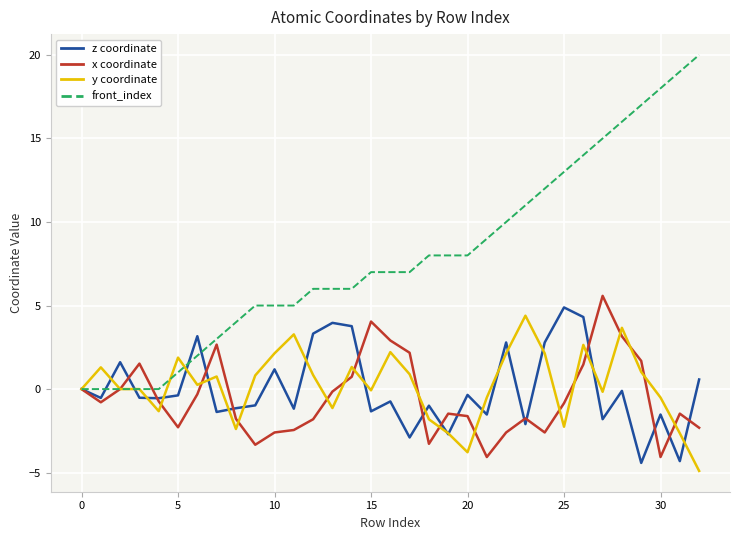

After their last crossing, which series has the higher values: z coordinate or front_index?

front_index